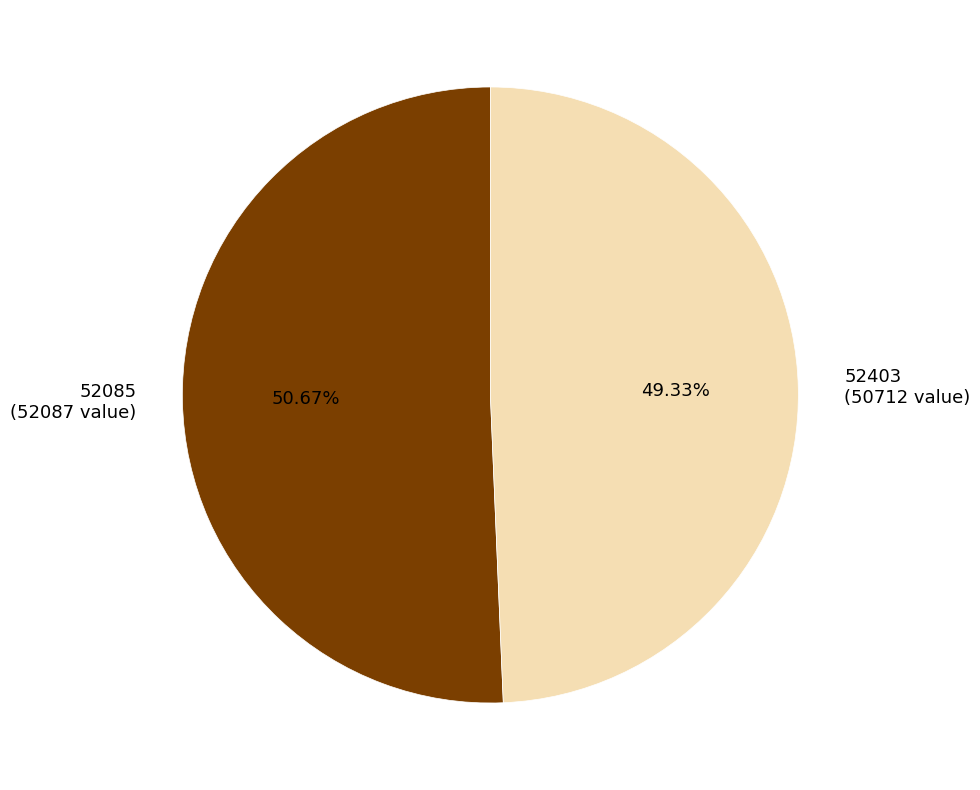

Approximately how many times larger is the value at 52085 compared to 52403?

1.0